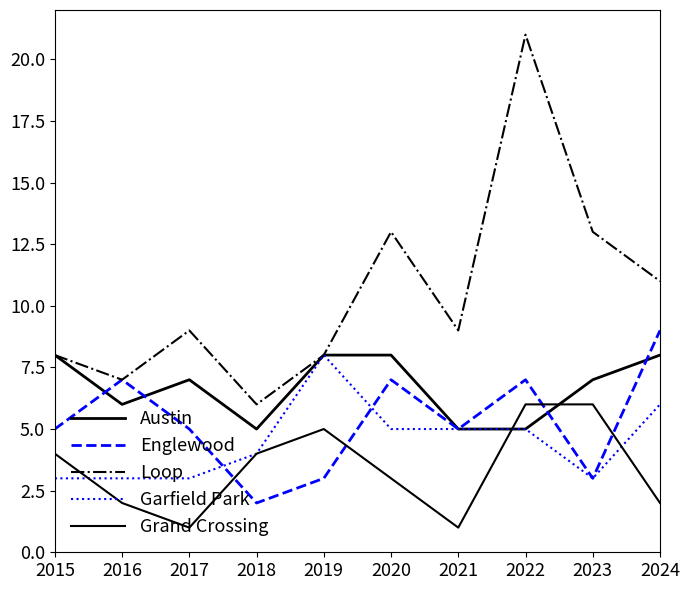

True or false: Austin has a value of 14 at 2020.

False